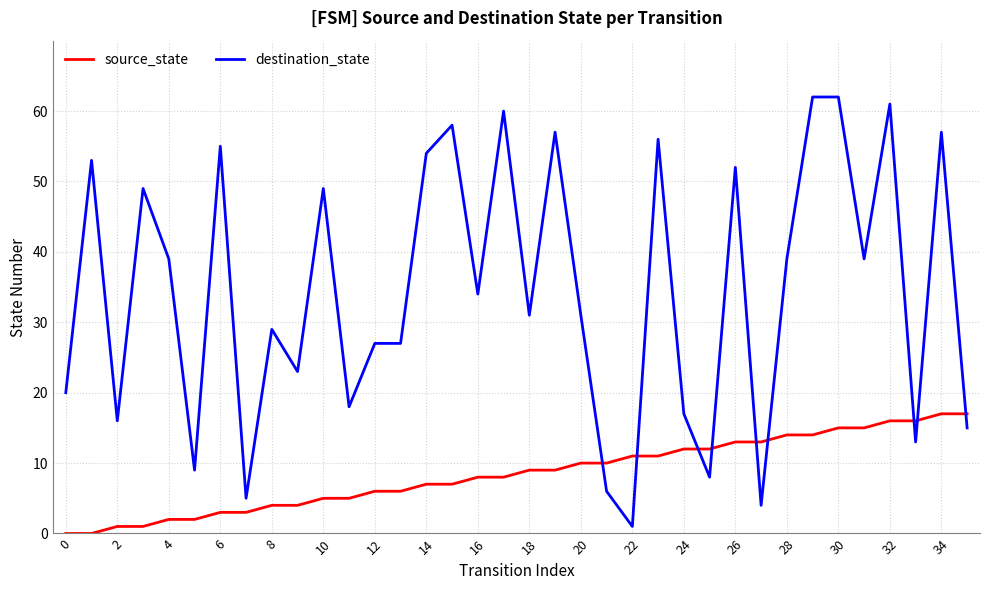

How many lines are shown in the chart?

2